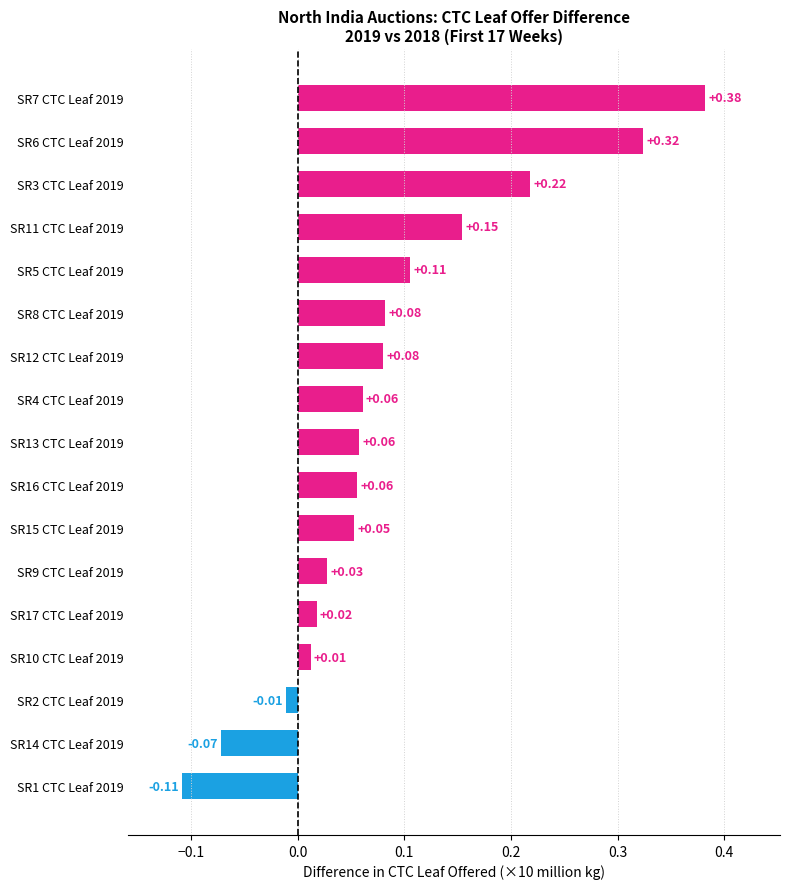

How many bars are there in total?

17